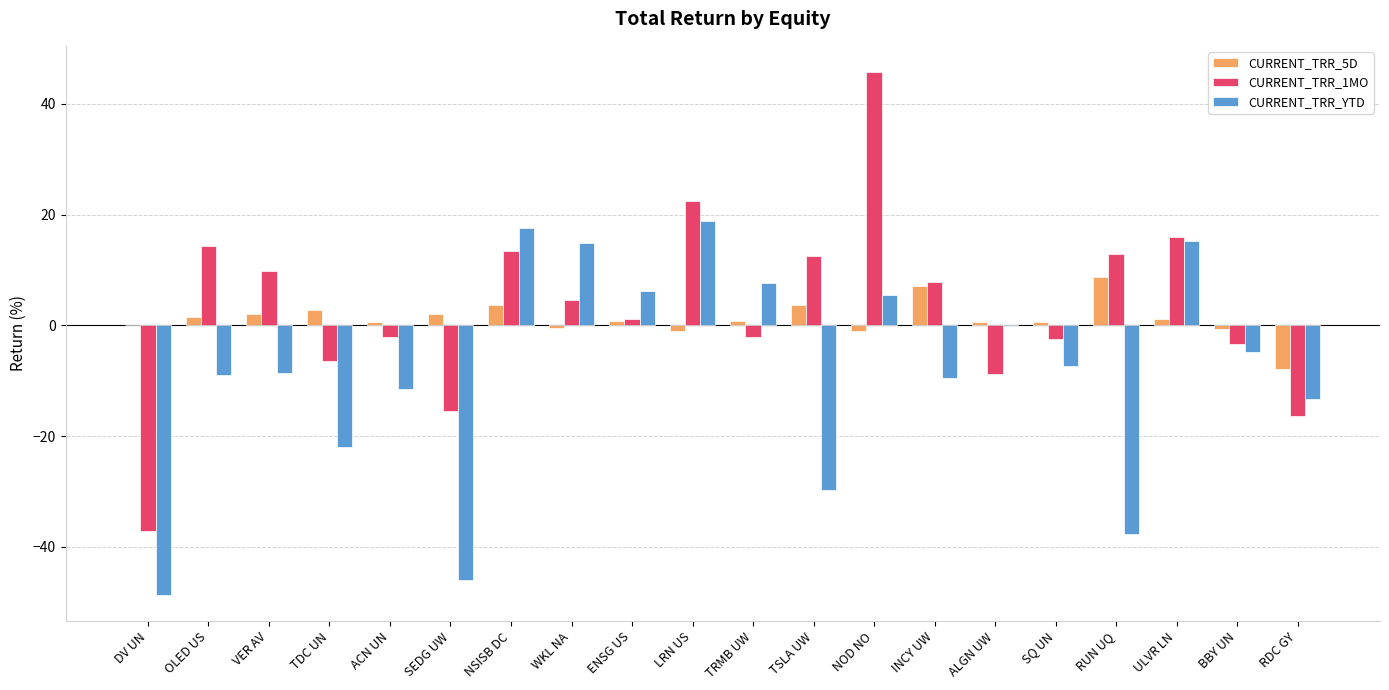

True or false: CURRENT_TRR_YTD has a value of -1.1 at BBY UN.

False